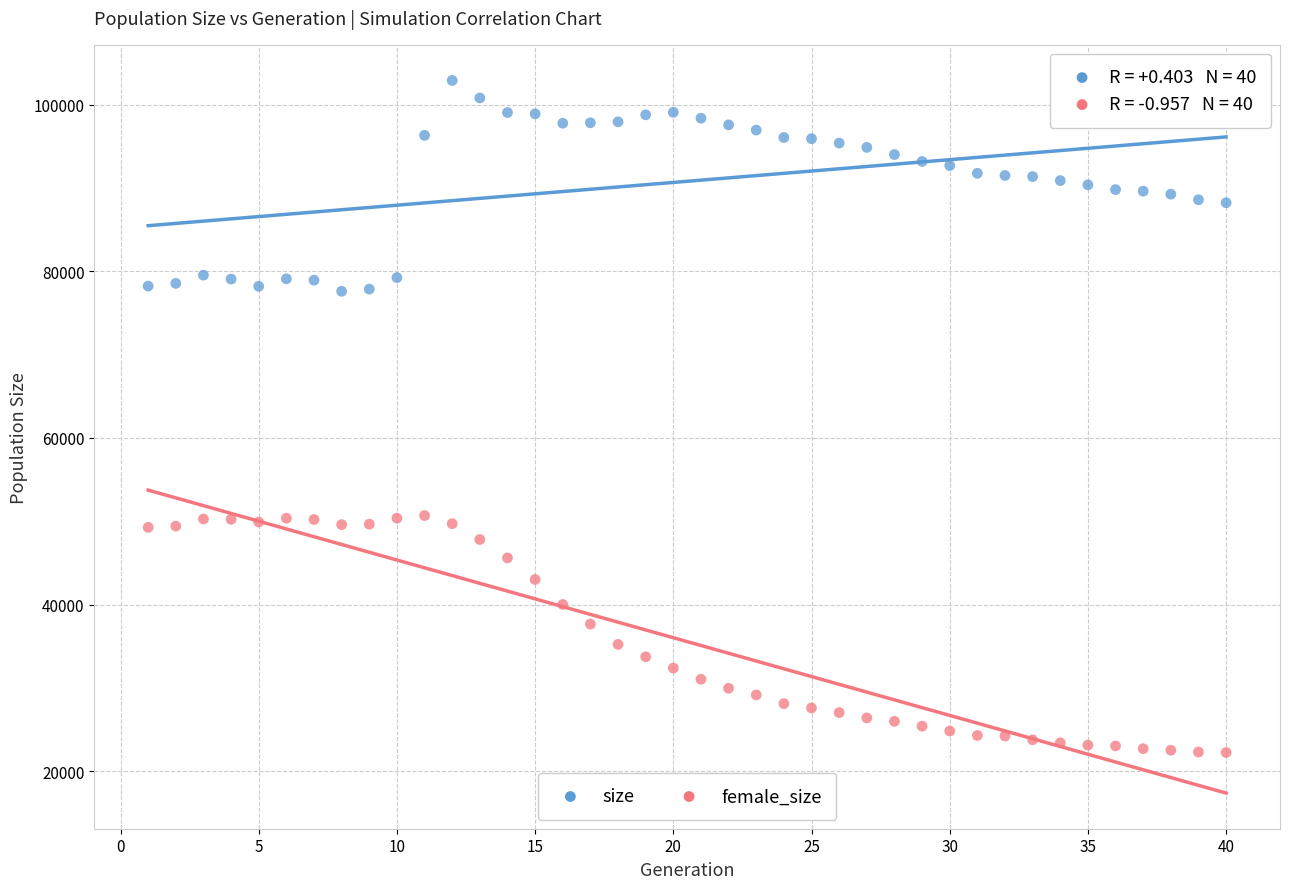

Which series contains the highest Y value?

size